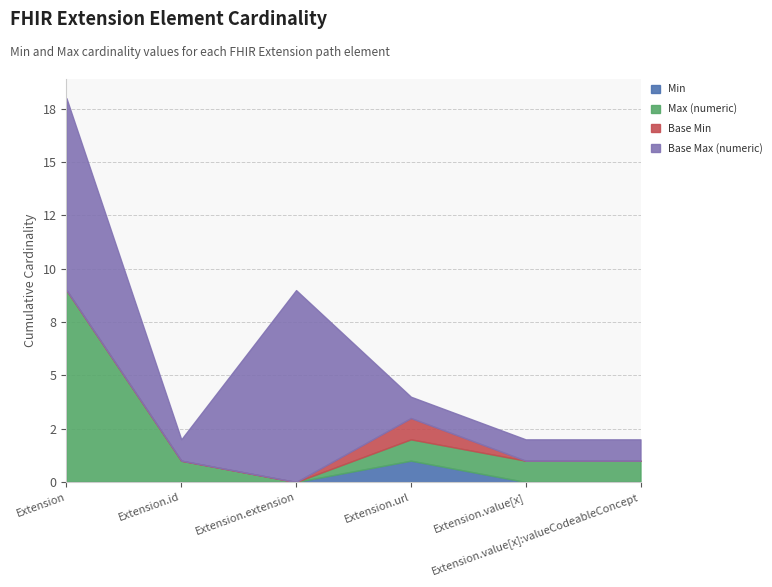

At which category does Base Max (numeric) reach its first local valley?

Extension.id